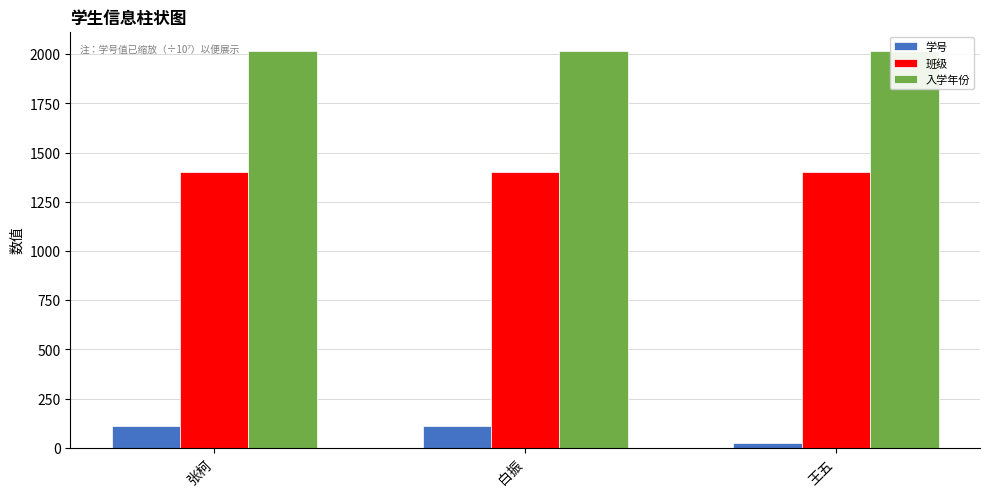

Between 白振 and 王五, which is larger?

白振